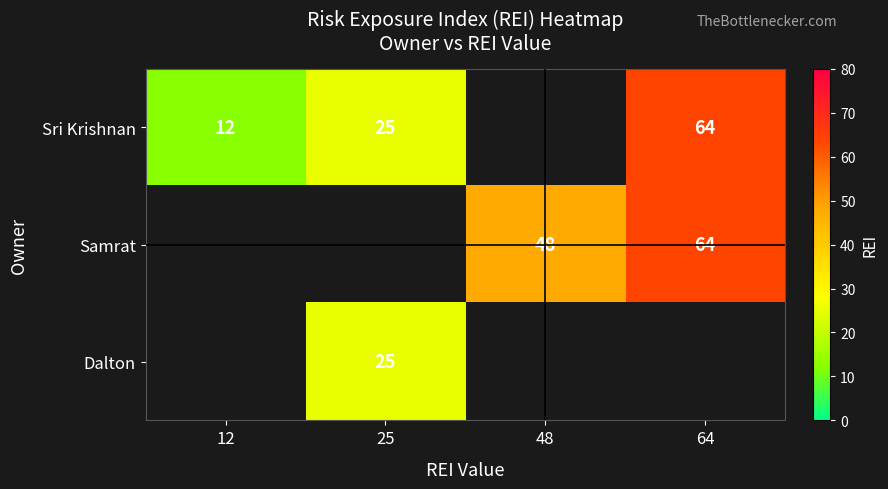

At which category does the chart reach its minimum across all series?

12